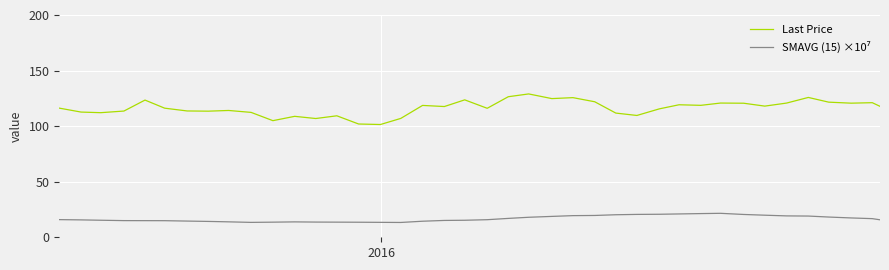

What is the average value of the Last Price series?

116.3